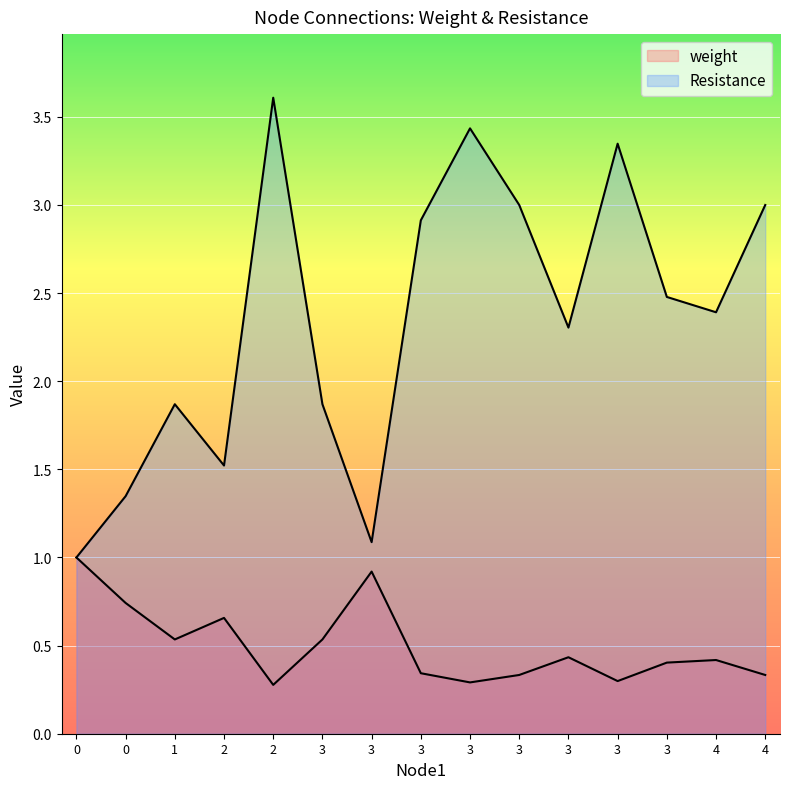

How many categories are shown in the chart?

15